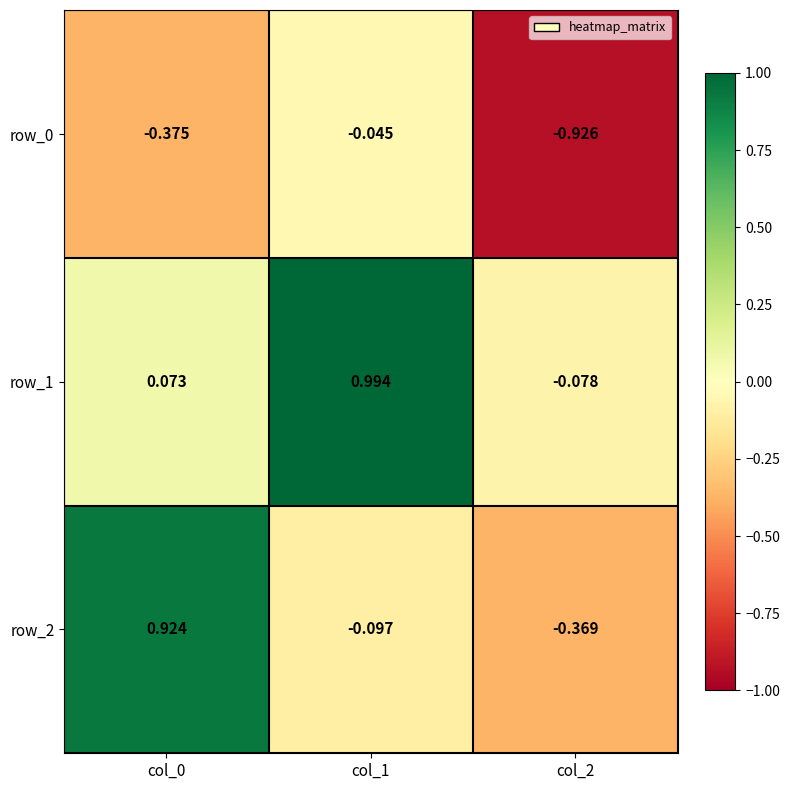

How many positive values does the row_1 series have?

2